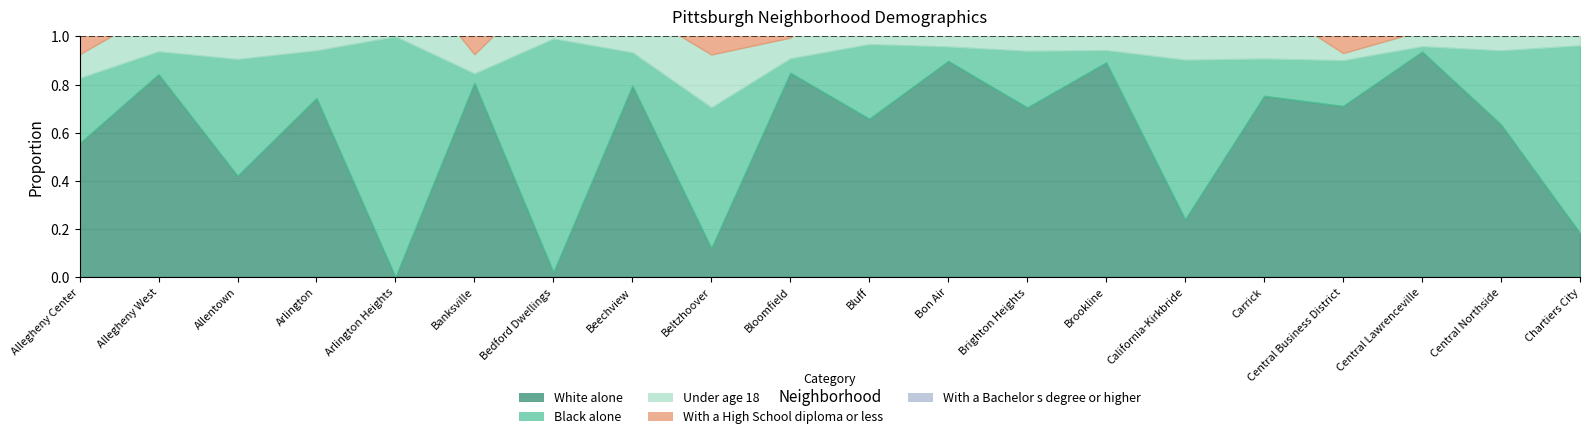

How many times do With a High School diploma or less and White alone cross each other?

10